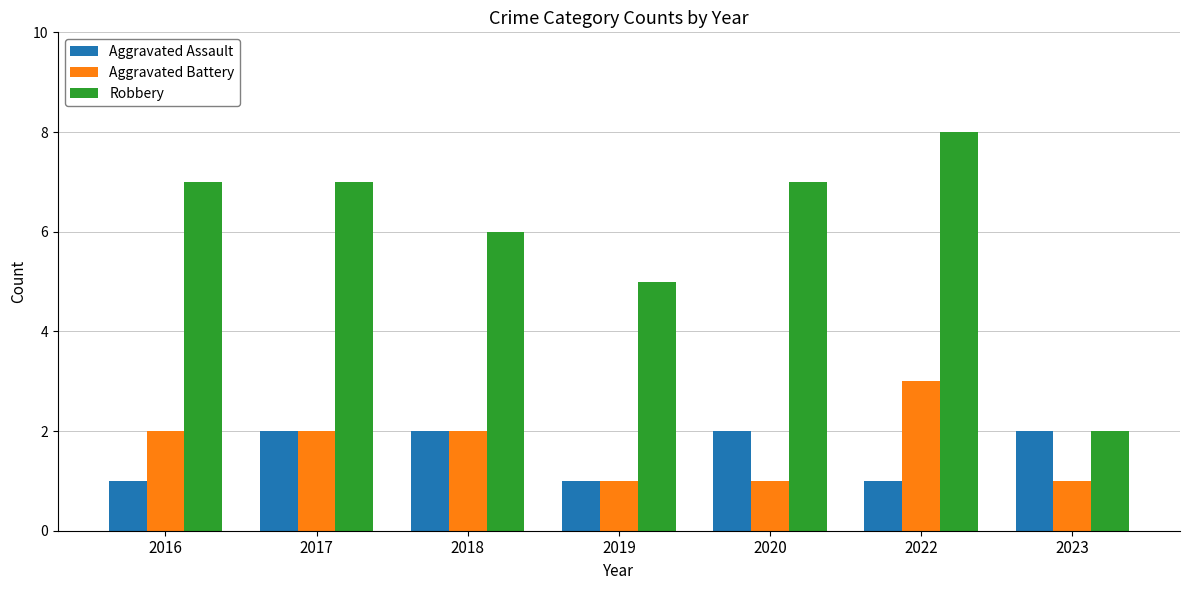

How many data points does each series have?

7